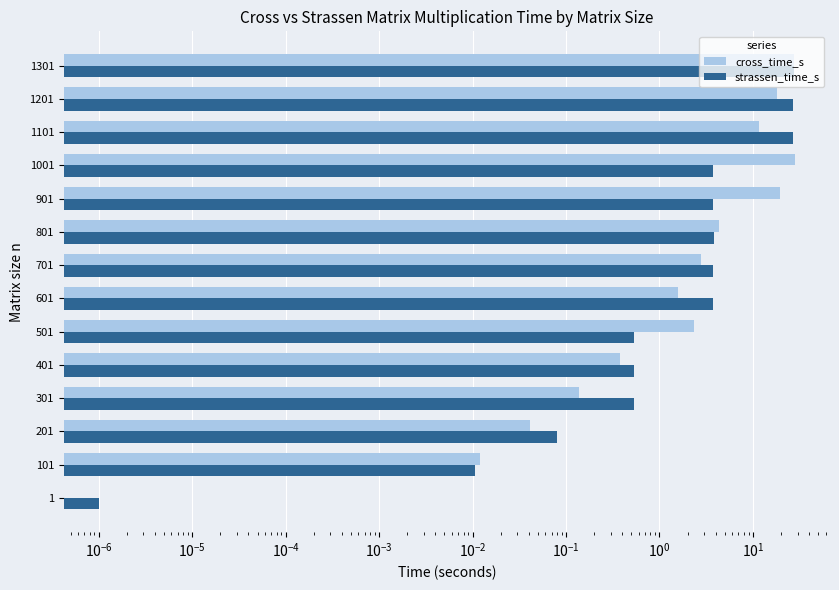

Which series has the largest range (max minus min)?

cross_time_s